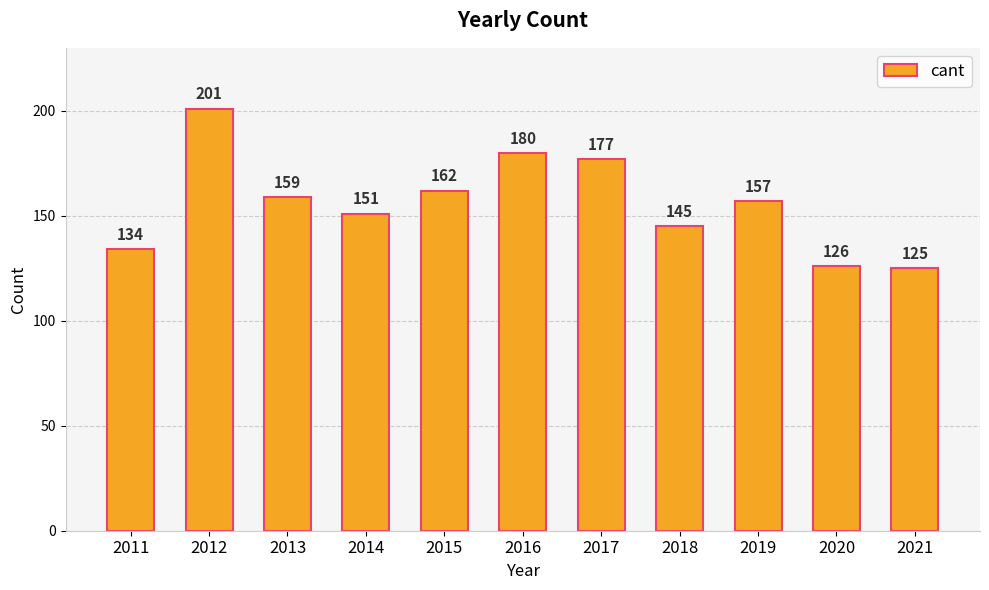

At which label does the data first exceed 157?

2012